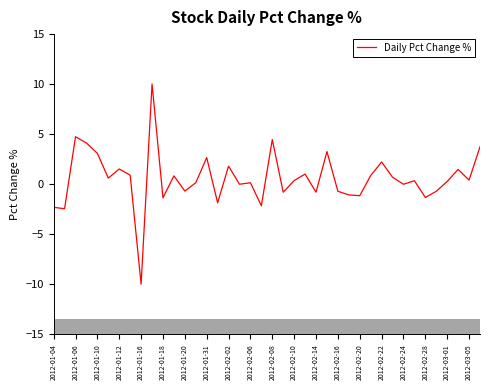

What is the minimum value shown in the chart?

-10.0